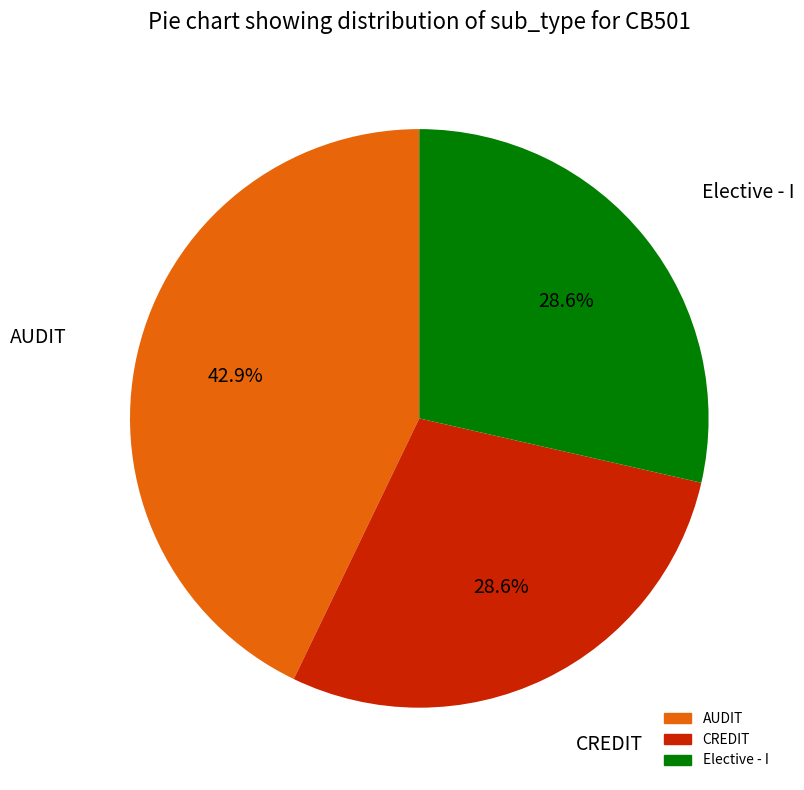

To the nearest percent, what is the combined percentage of AUDIT and CREDIT?

71%